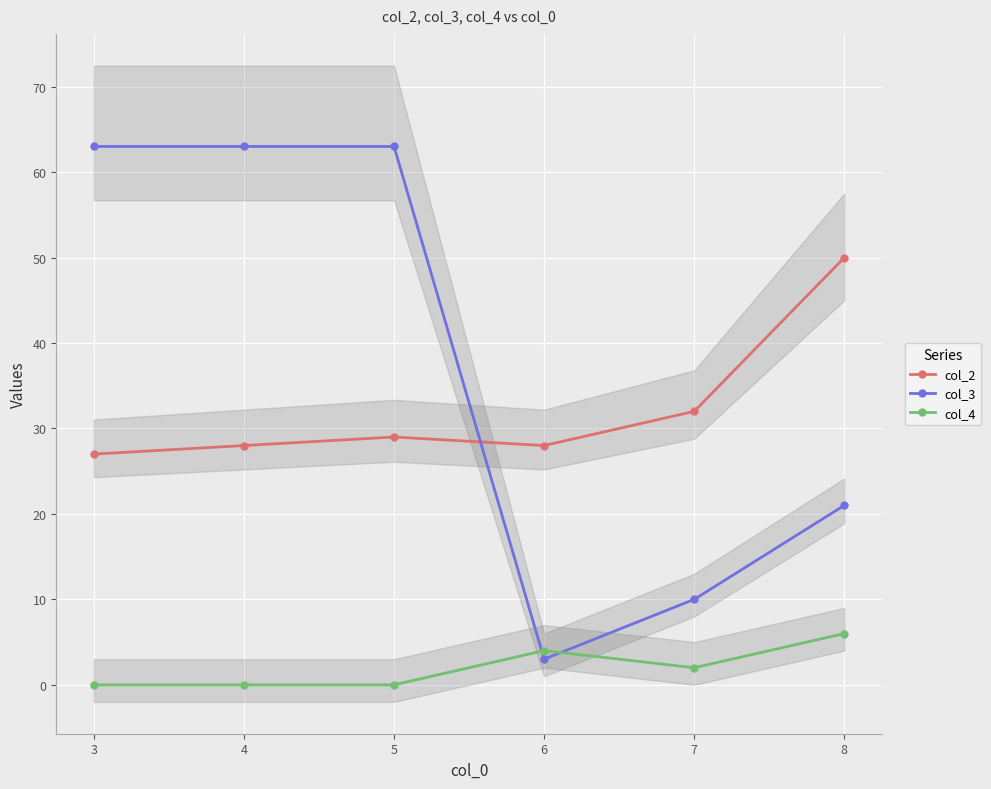

What is the difference between the col_4 values at 6 and 5?

4